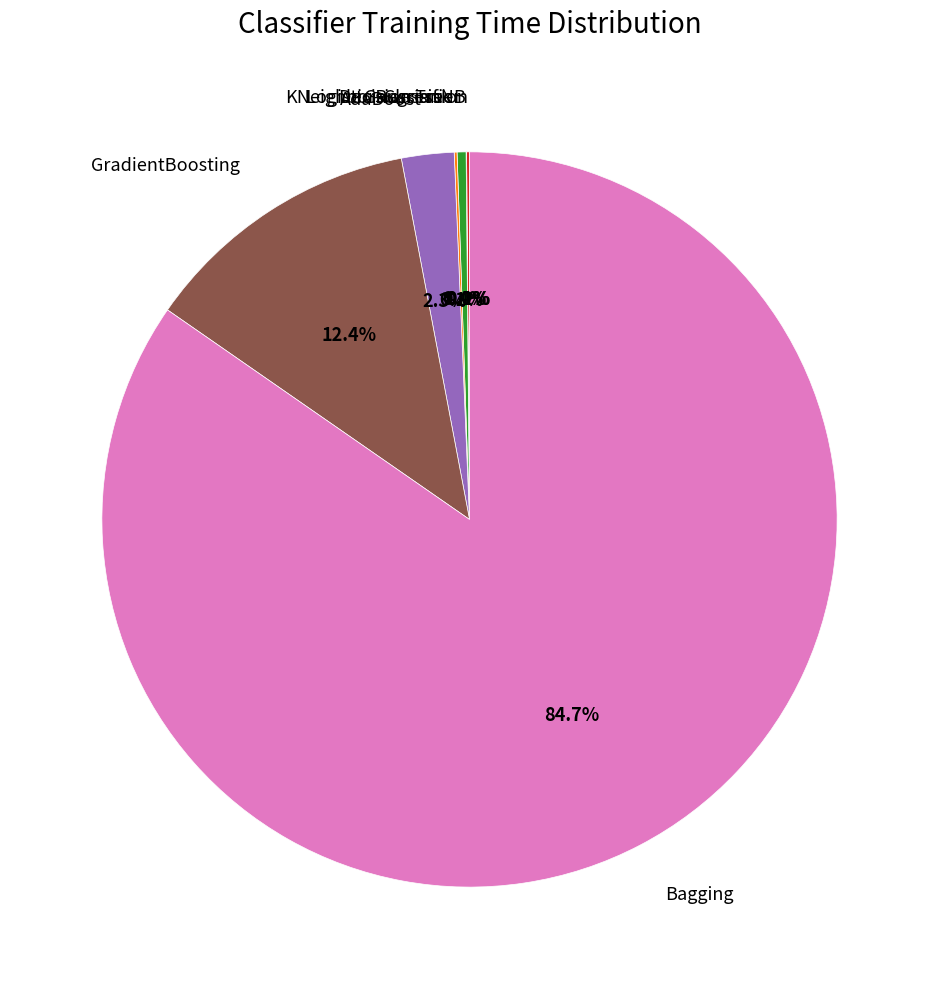

Does any single category account for the majority?

Yes